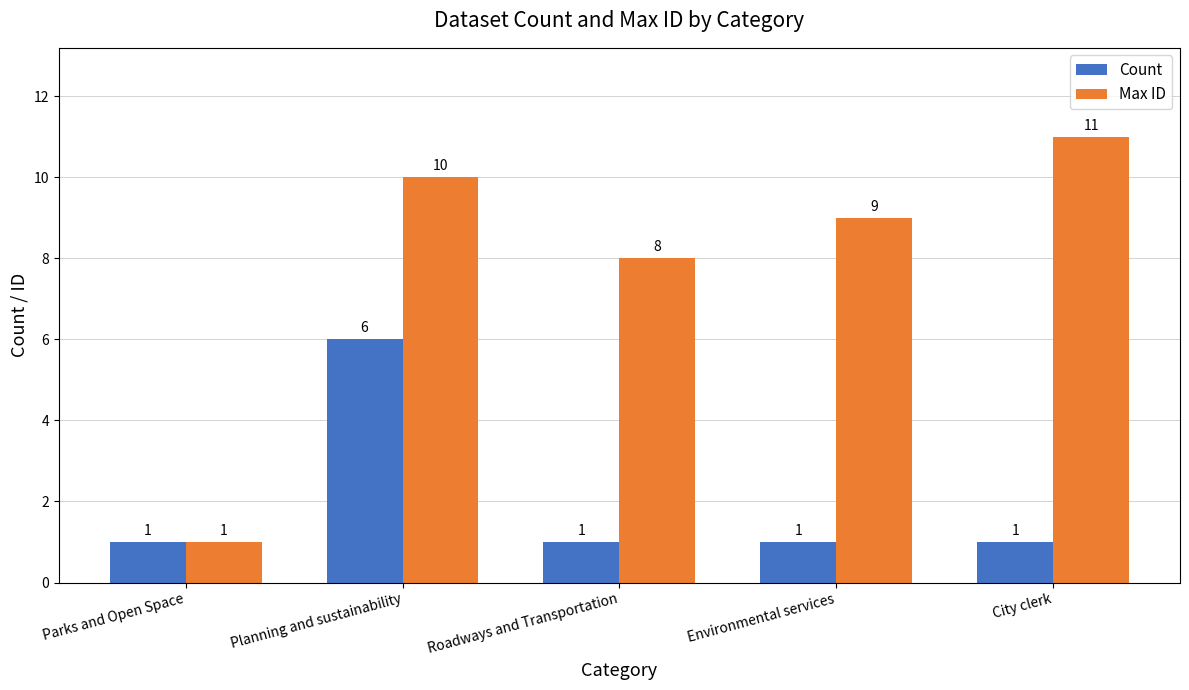

What are all the series names shown in the legend?

Count, Max ID